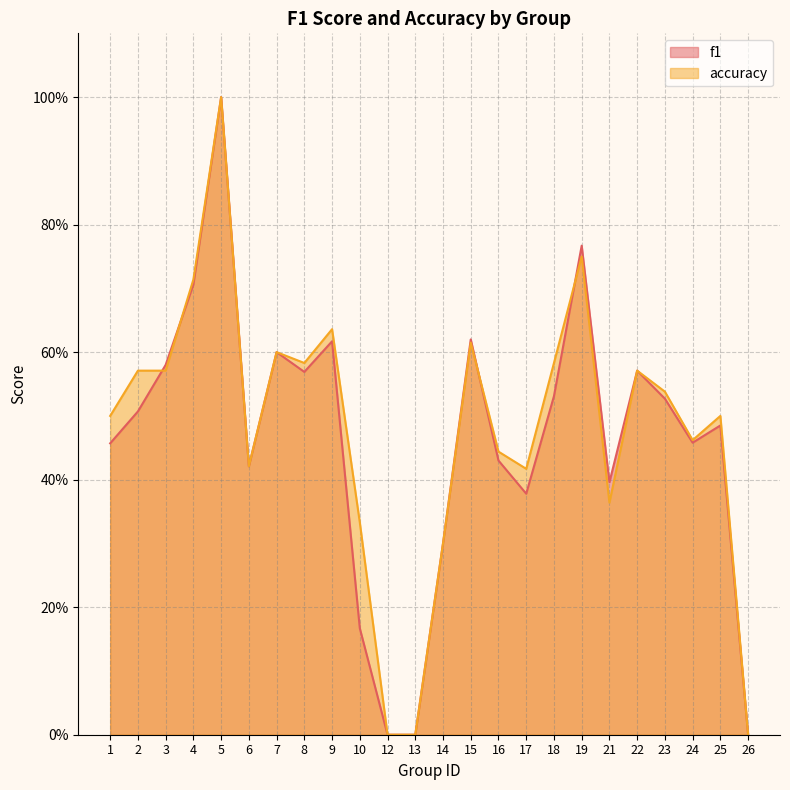

At which label does f1 reach its minimum?

12